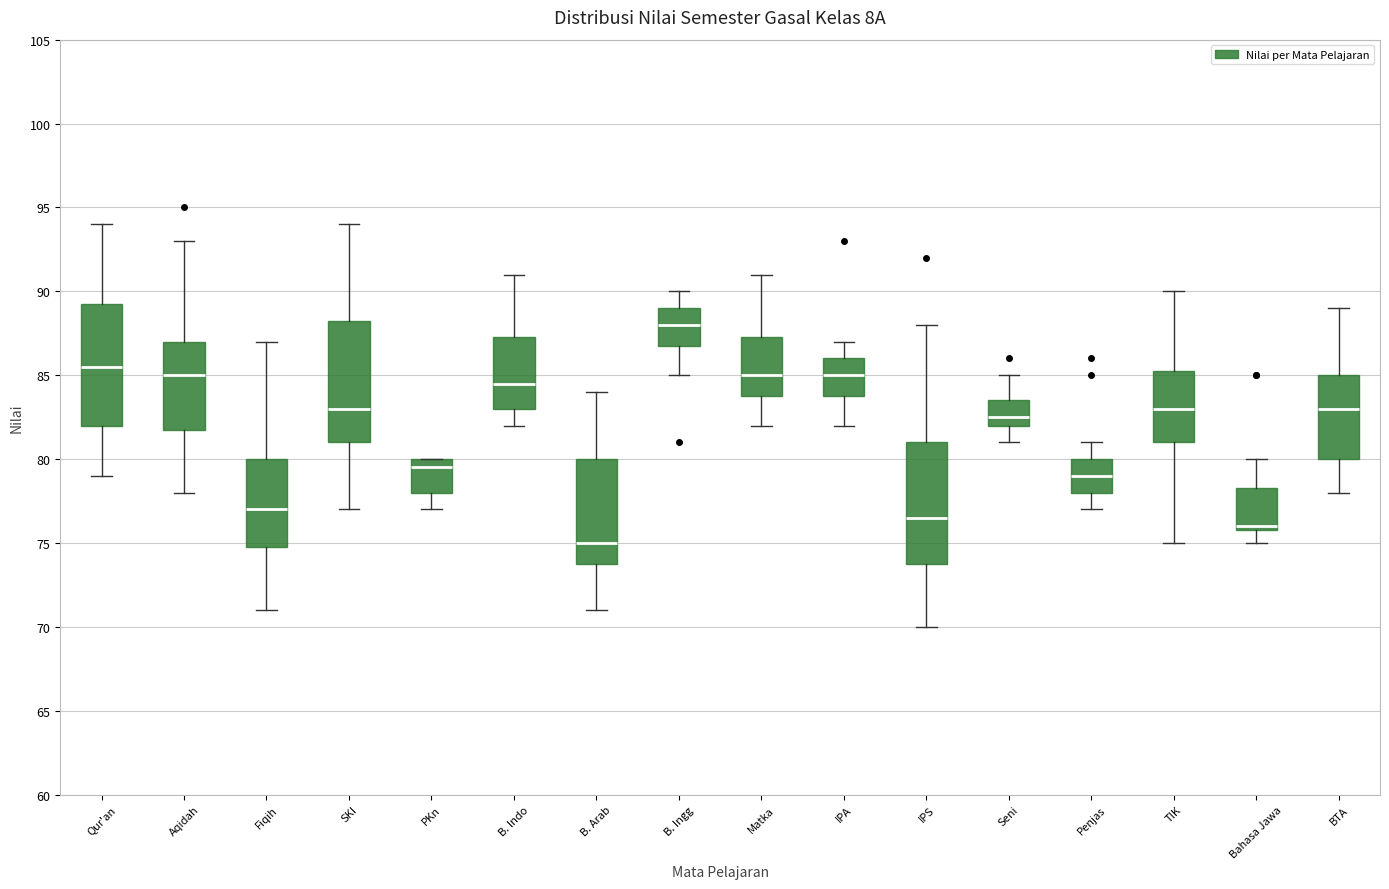

Where does the median line of the box for Aqidah sit on the y-axis? The values are not printed on the chart, so give them approximately, as read against the axis.

85.0